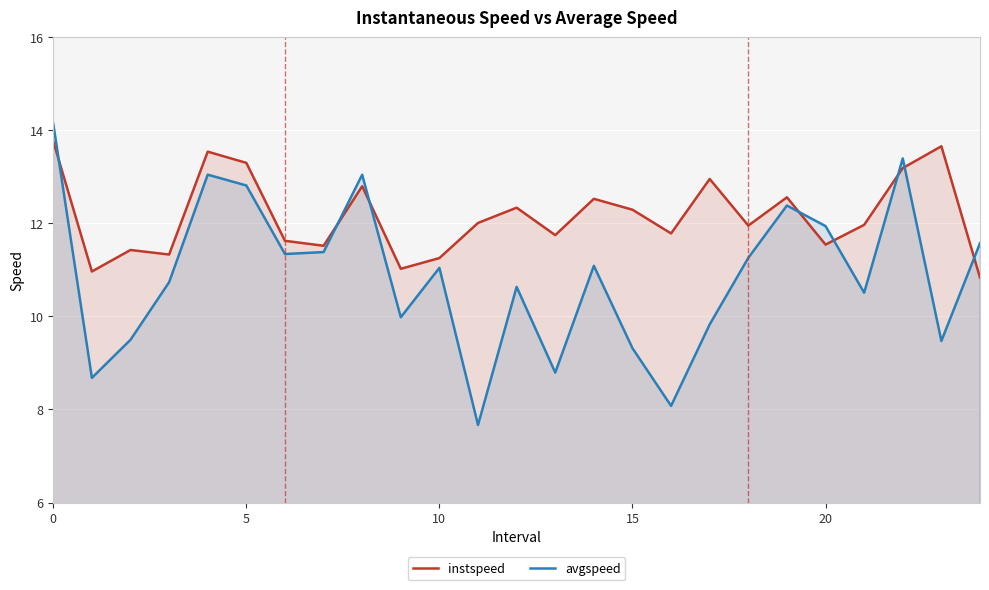

List the series in order of their overall mean, lowest first.

avgspeed, instspeed